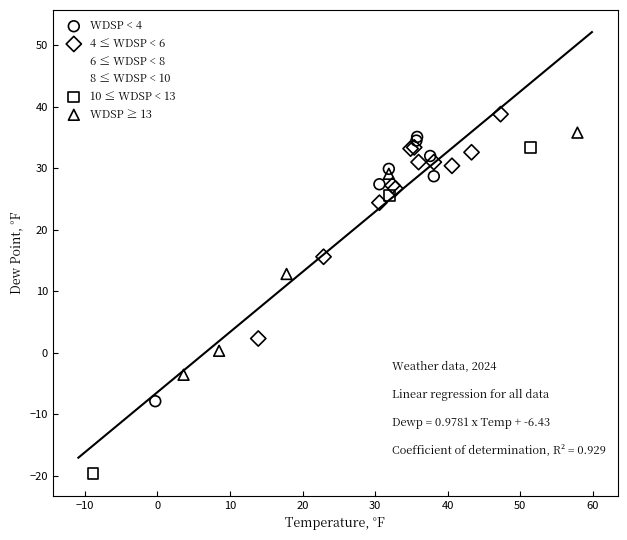

Which series contains the lowest Y value?

10 ≤ WDSP < 13